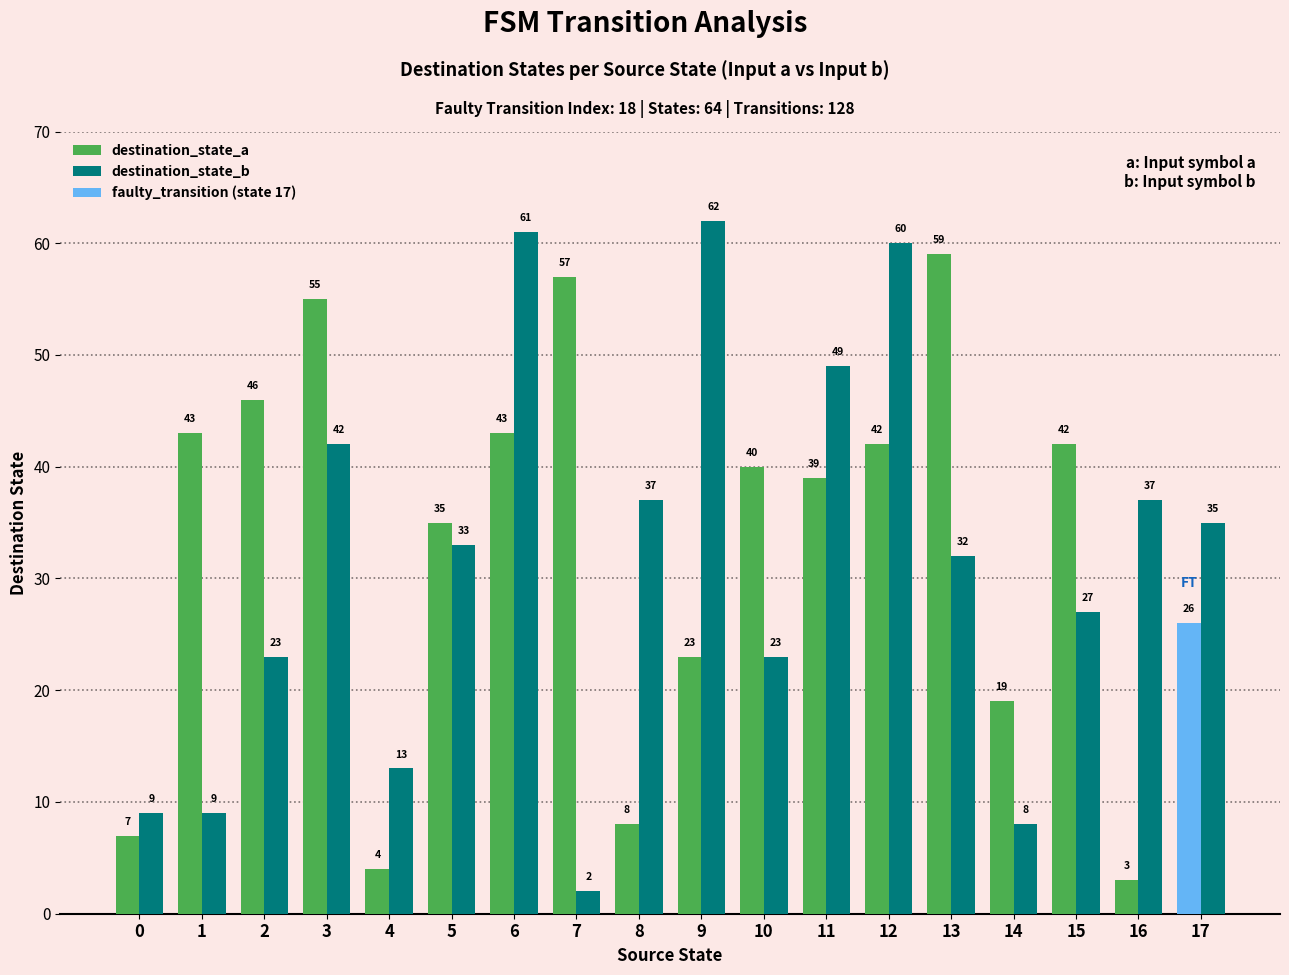

Is the value of destination_state_b at 11 greater than the value of destination_state_a at 16?

Yes